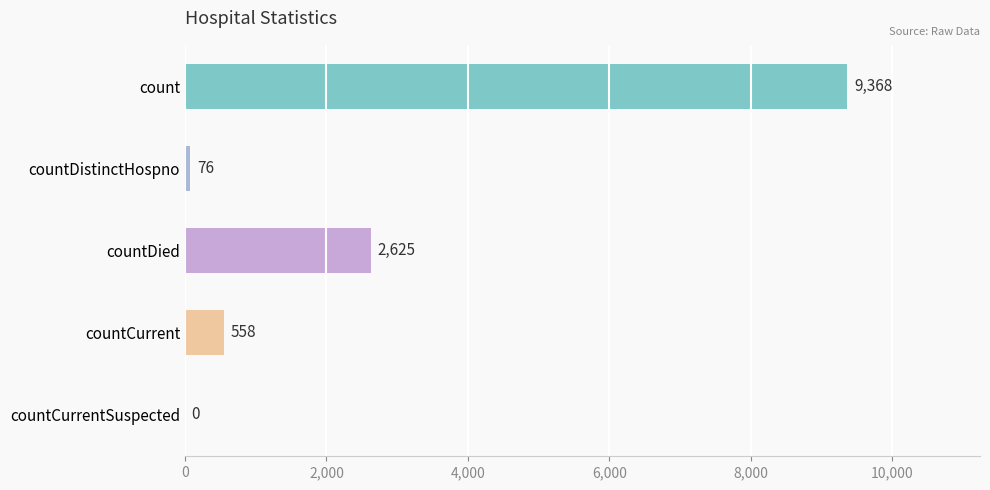

Reading top to bottom, list all the values displayed in this chart.

count=9368	countDistinctHospno=76	countDied=2625	countCurrent=558	countCurrentSuspected=0